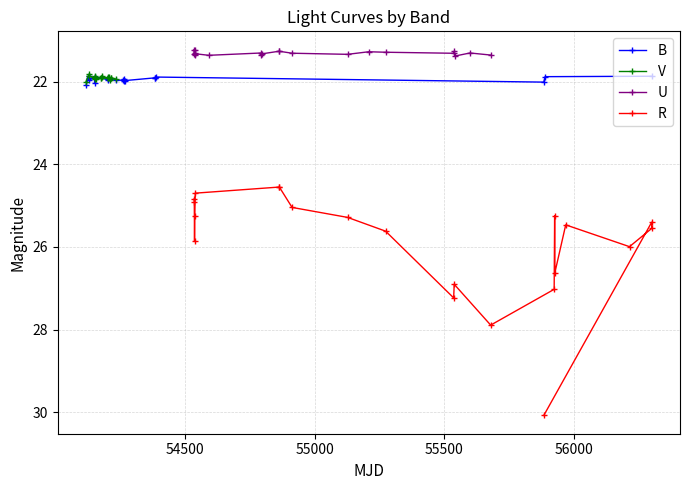

What is the maximum value for B?

22.1